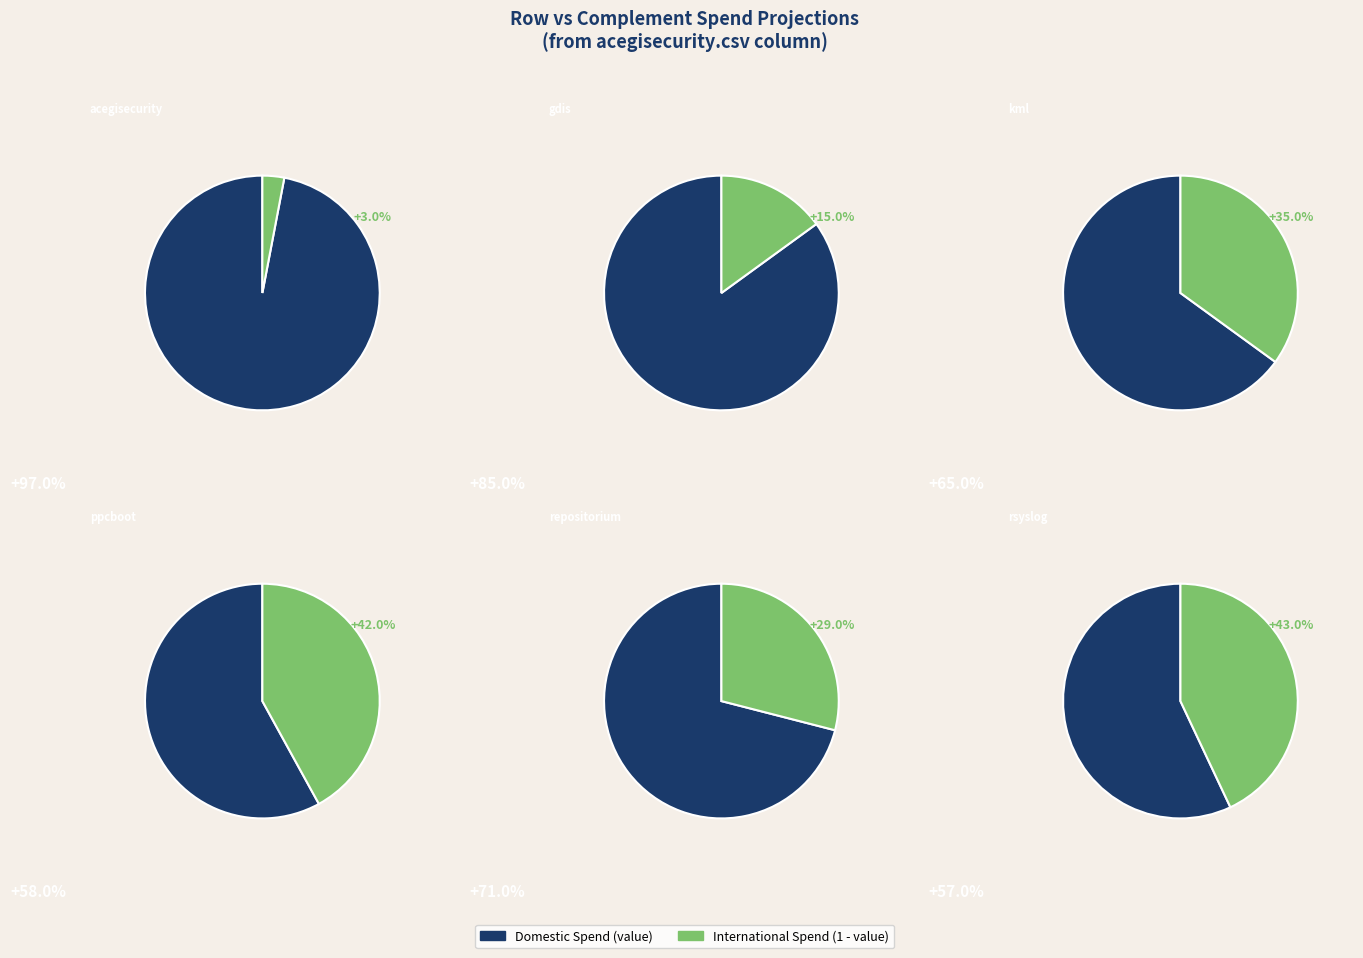

How many slices are in this pie chart?

12